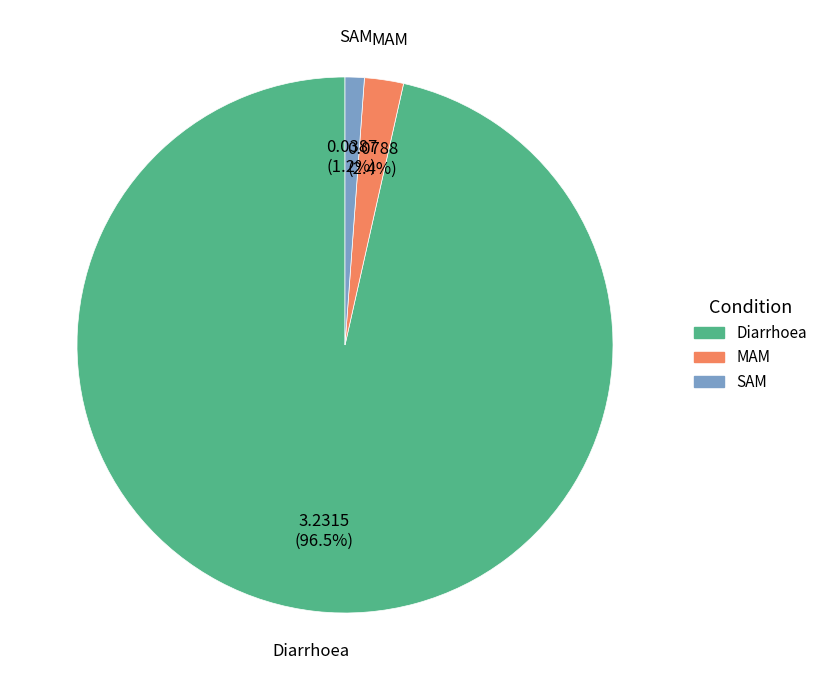

Is it true that SAM is 1% of the pie?

True